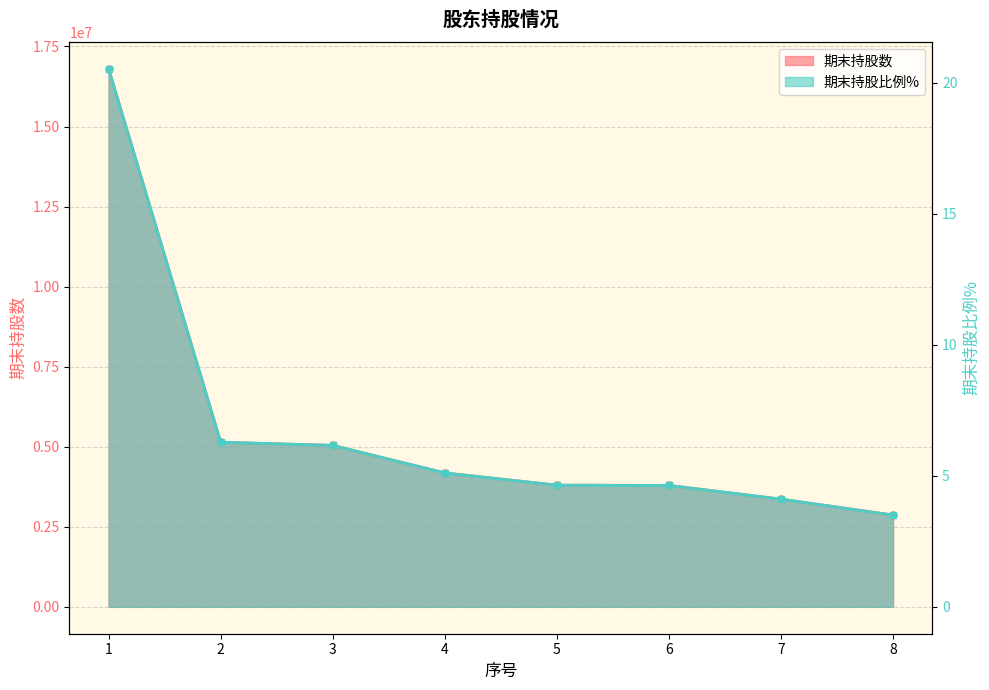

At which category is the sum across all series the highest?

1